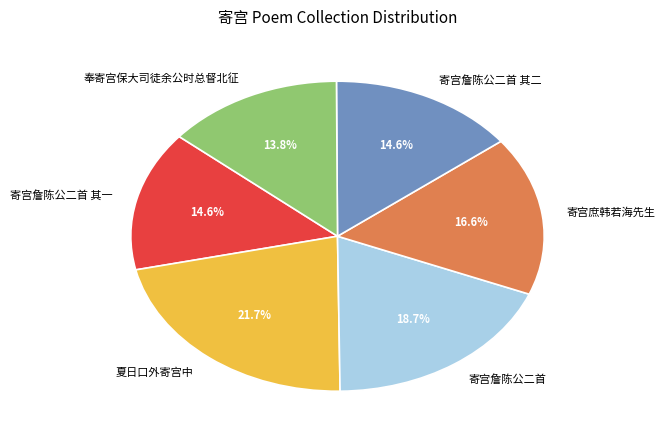

To the nearest percent, what is the combined percentage of 寄宫詹陈公二首 其一 and 夏日口外寄宫中?

36%